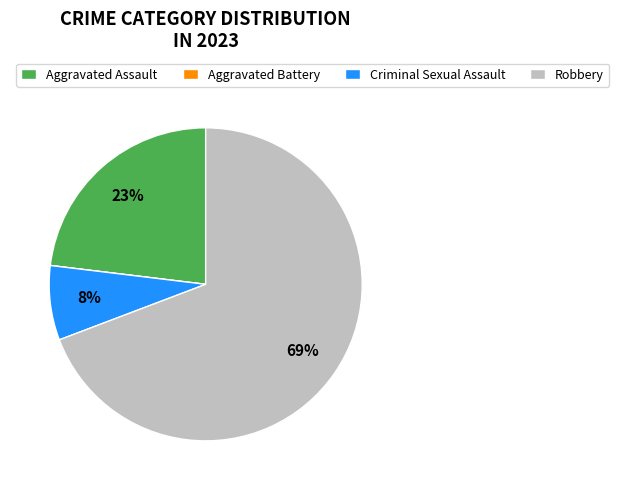

Is there any slice that represents more than half of the pie?

Yes